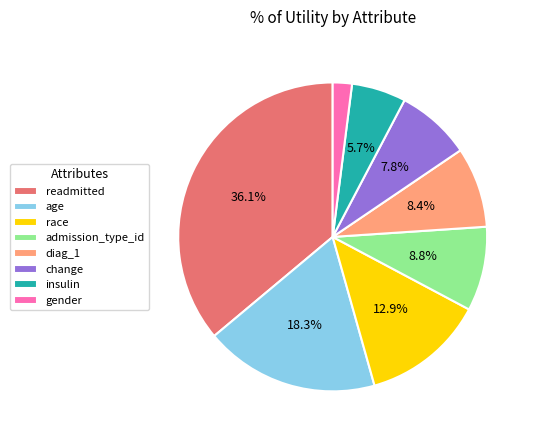

What is the total percentage of age and change?

26.1%